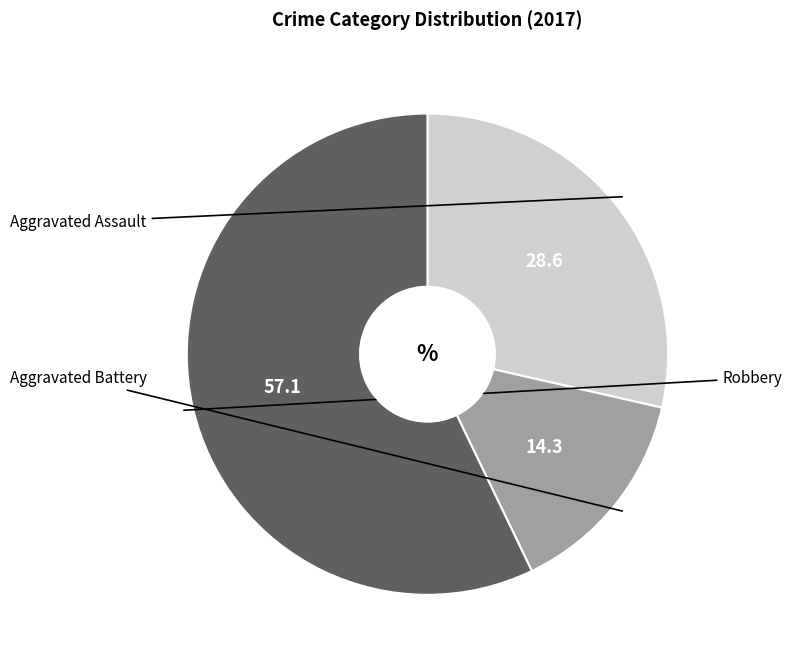

Which has a higher value, Aggravated Assault or Aggravated Battery?

Aggravated Assault